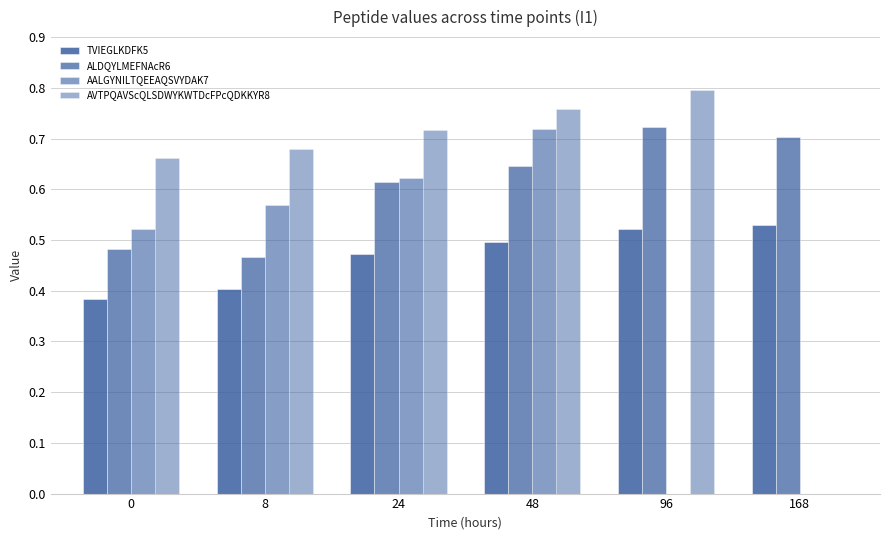

At which category does the chart reach its peak across all series?

96